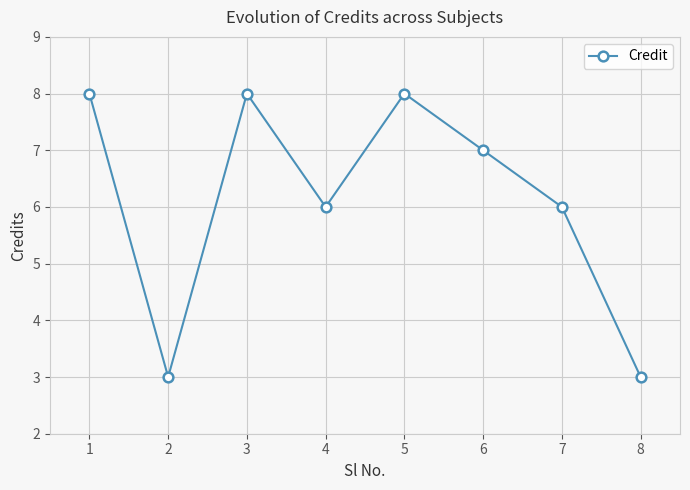

Reading left to right, transcribe all the data shown in this chart.

8	3	8	6	8	7	6	3